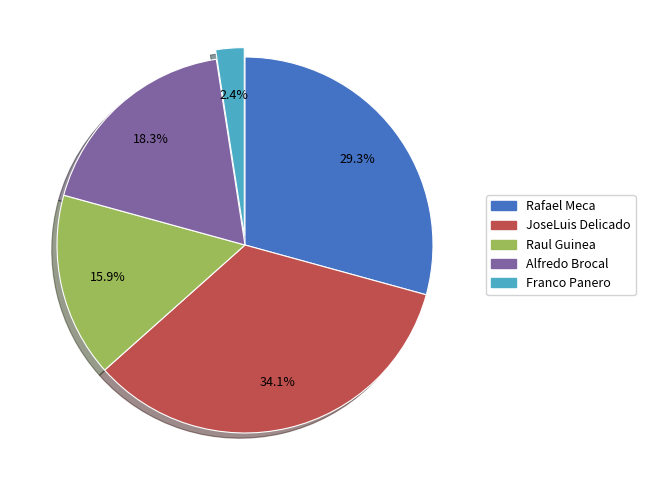

Which slice is the largest?

JoseLuis Delicado